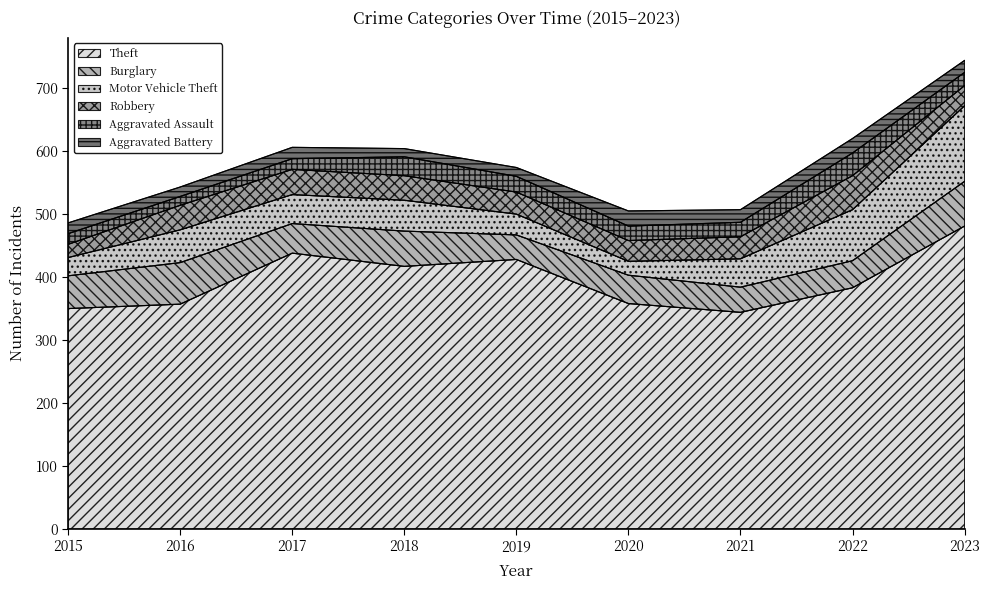

What is the value of the Burglary point at the 2nd from the left?

66